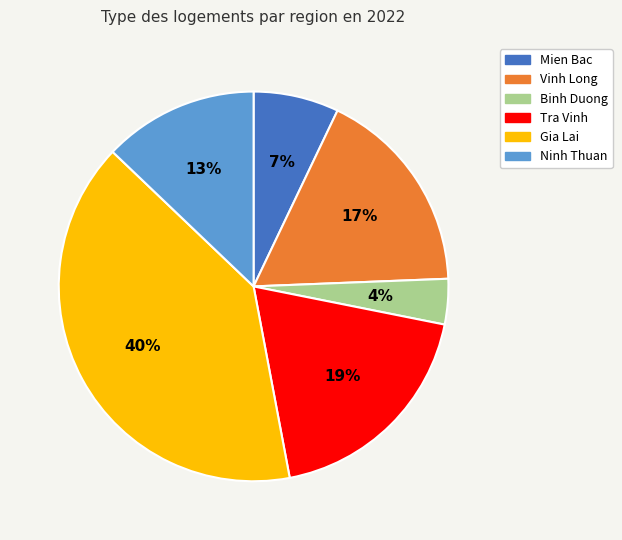

To the nearest percent, what is the average slice percentage?

17%